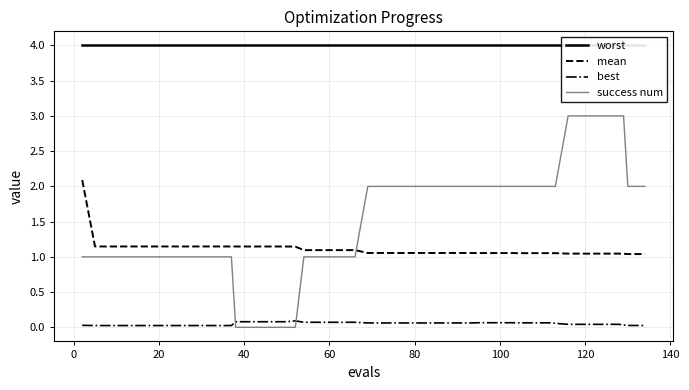

What is the difference between the maximum and minimum values in the mean series?

1.1